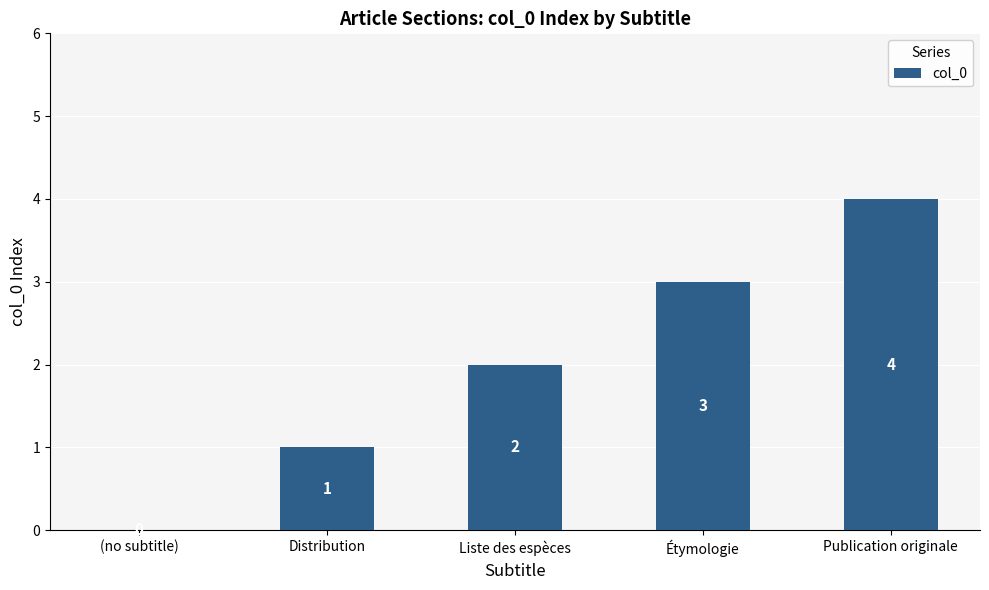

Count the number of data series in this chart.

1